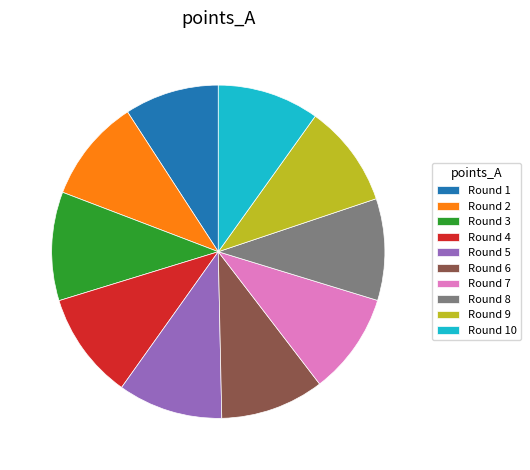

True or false: Round 4 accounts for 21% of the total.

False